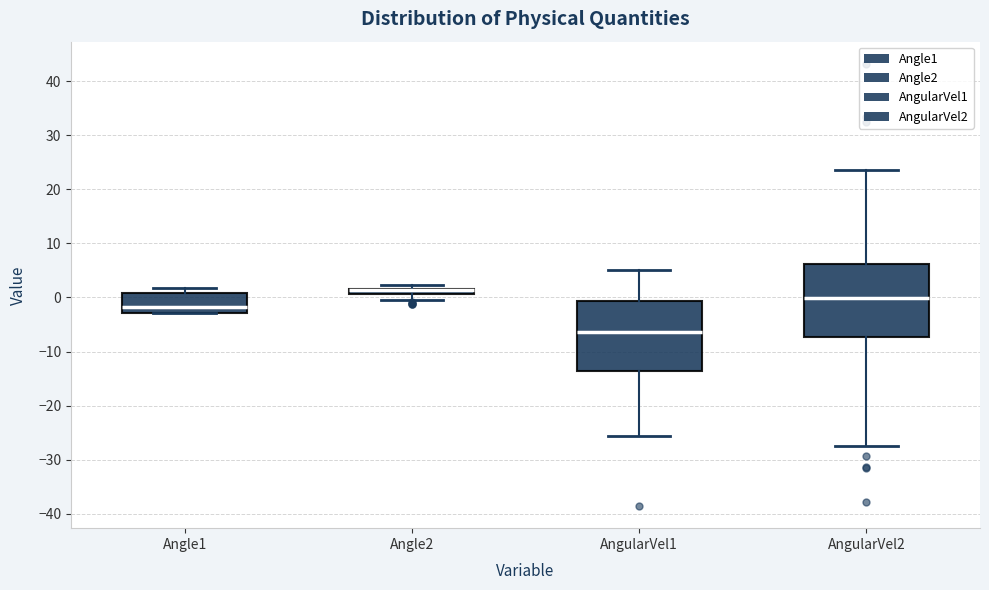

Where does the median line of the box for AngularVel2 sit on the y-axis? The values are not printed on the chart, so give them approximately, as read against the axis.

0